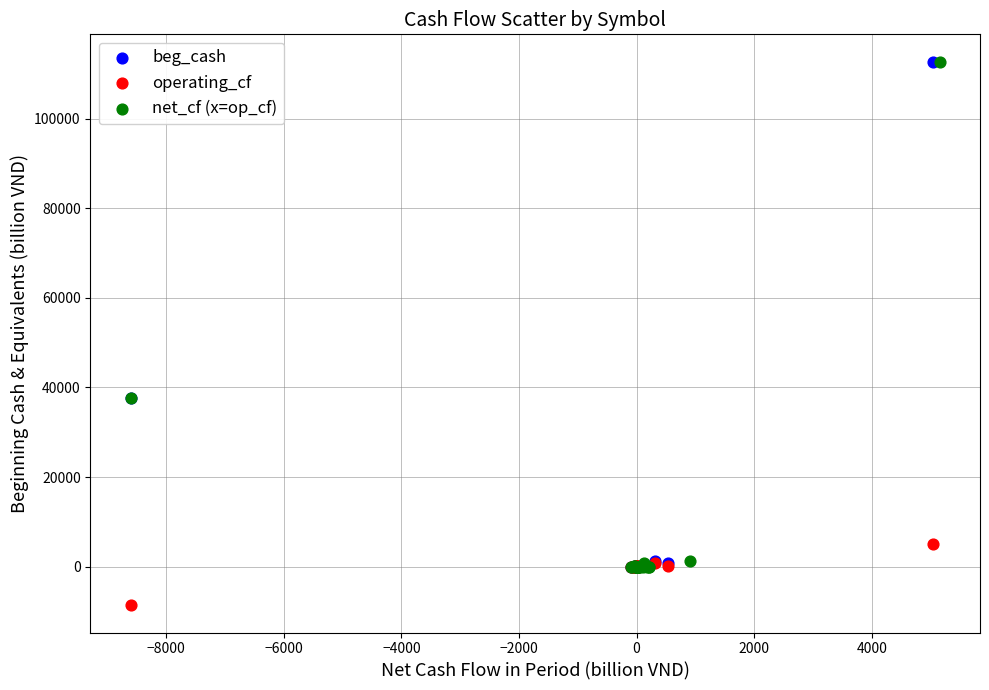

Which series reaches the minimum Y coordinate?

operating_cf